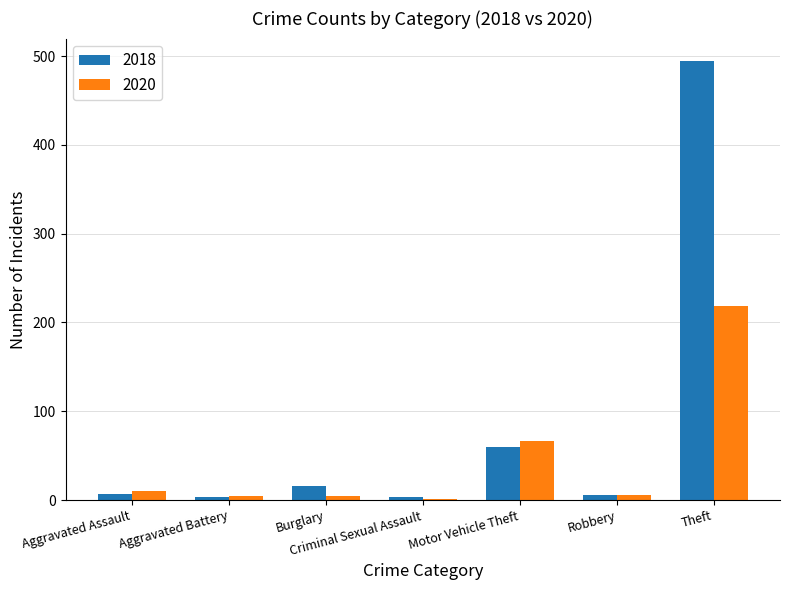

Is it true that 2020 equals 358 at Theft?

False